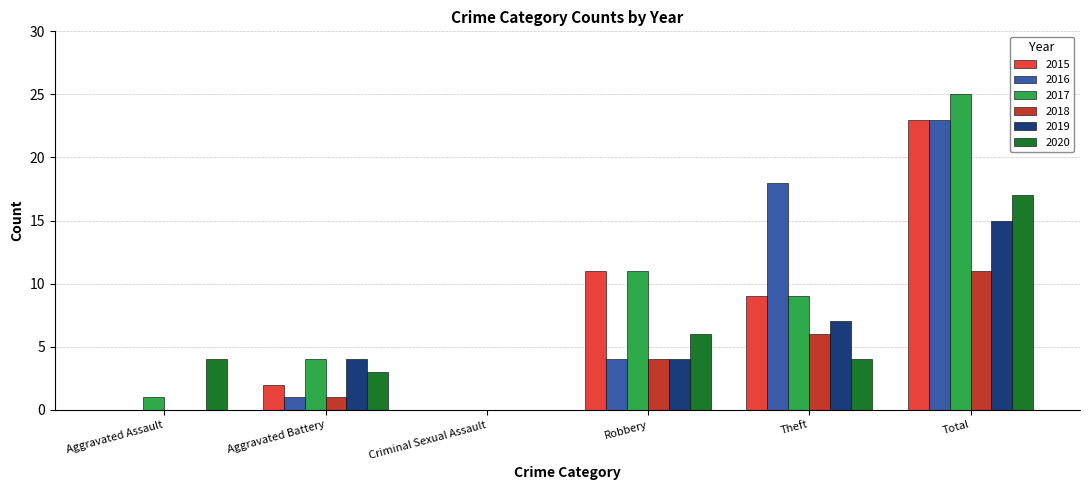

What is the maximum value for 2020?

17